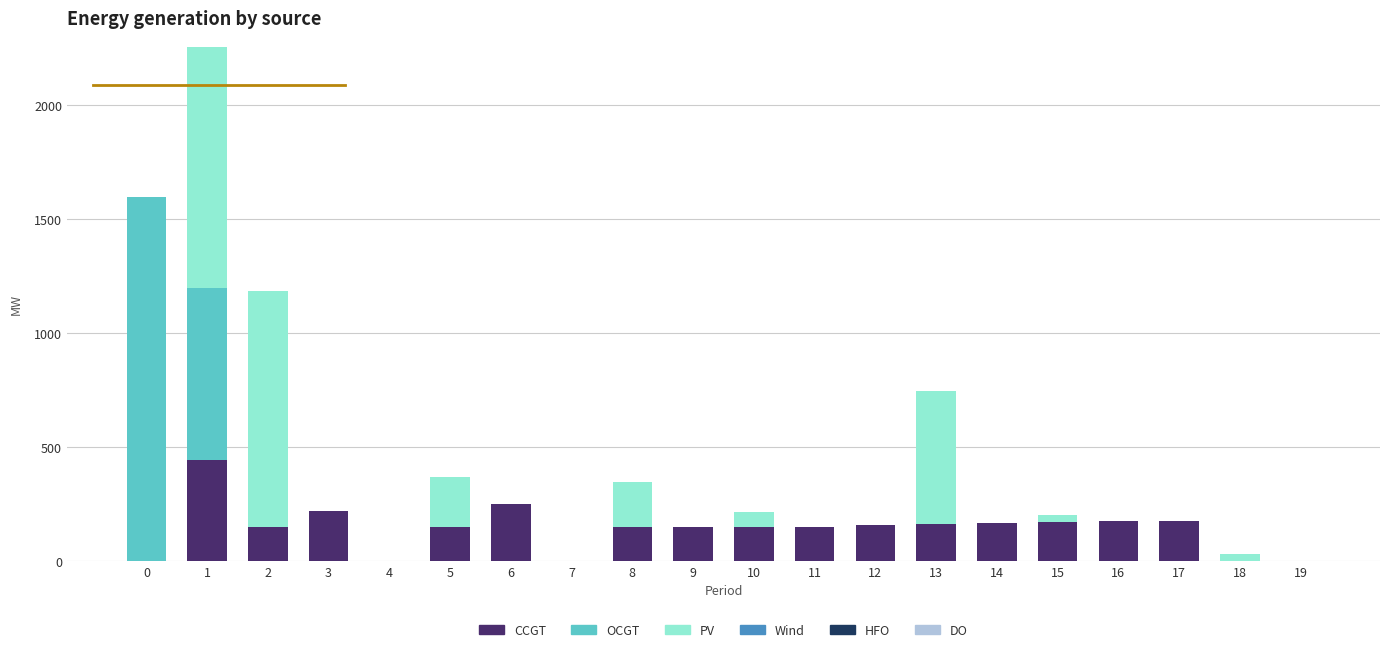

The value of CCGT at 16 is 54. True or false?

False